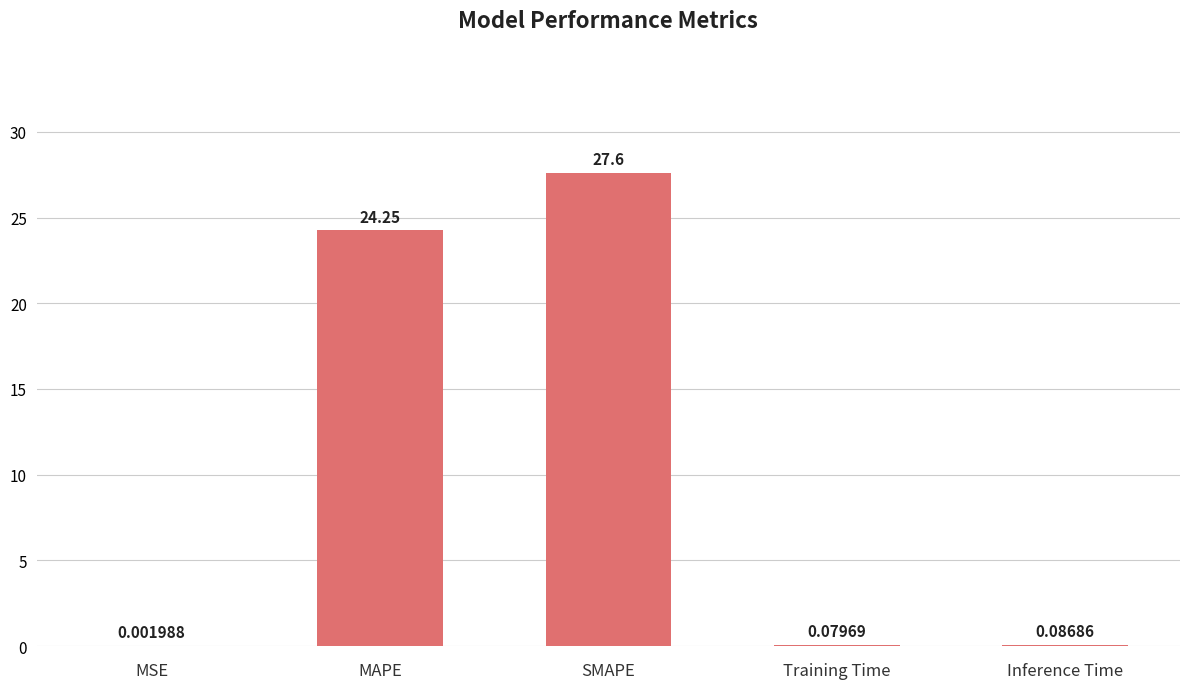

What is the sum of the values at Inference Time and SMAPE?

27.7